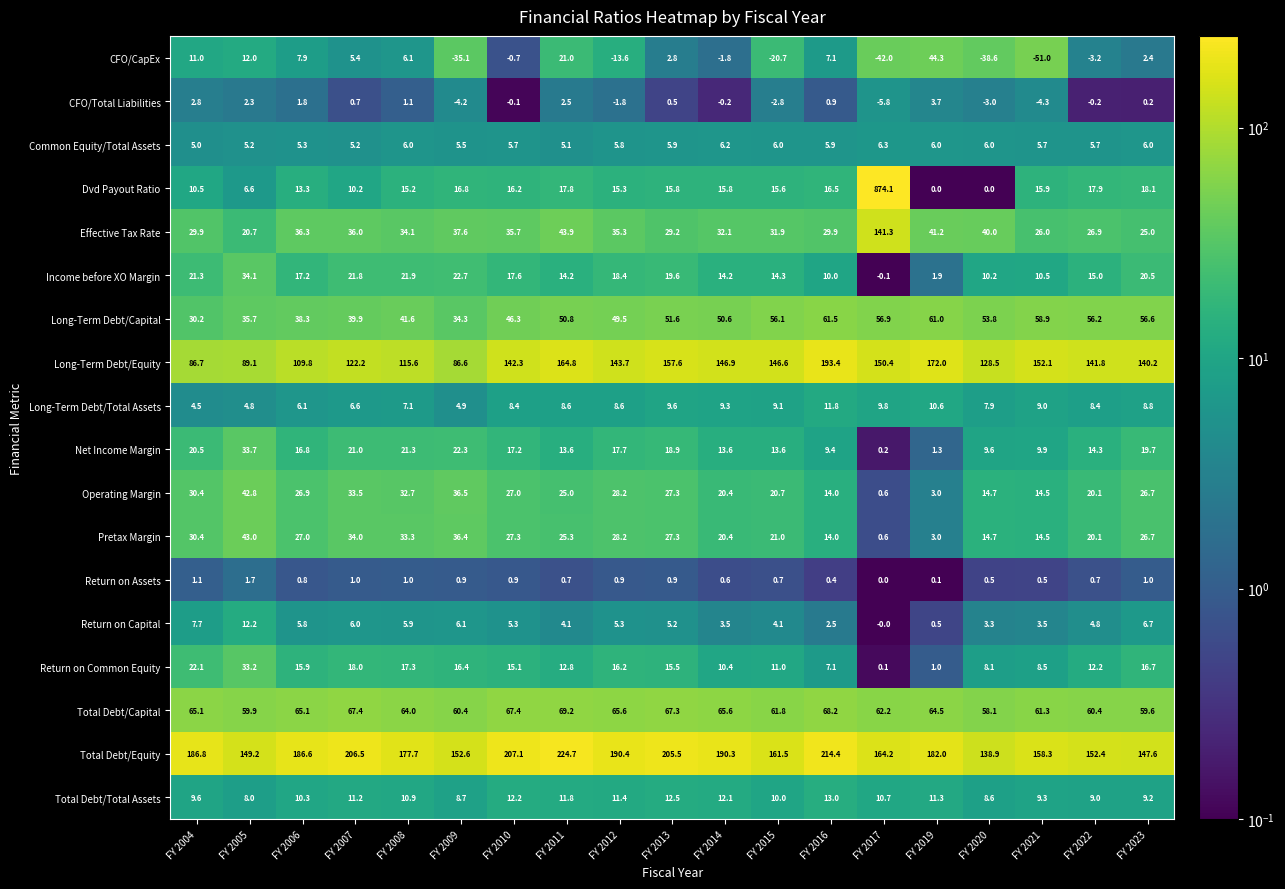

Which series has the largest total across all categories?

Total Debt/Equity